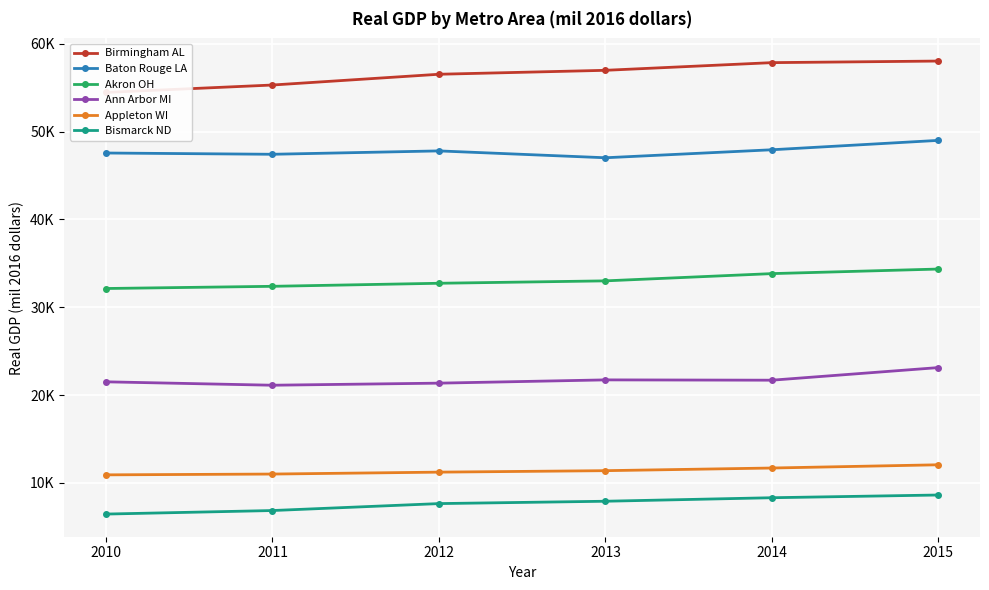

What is the minimum value for Akron OH?

32137.9